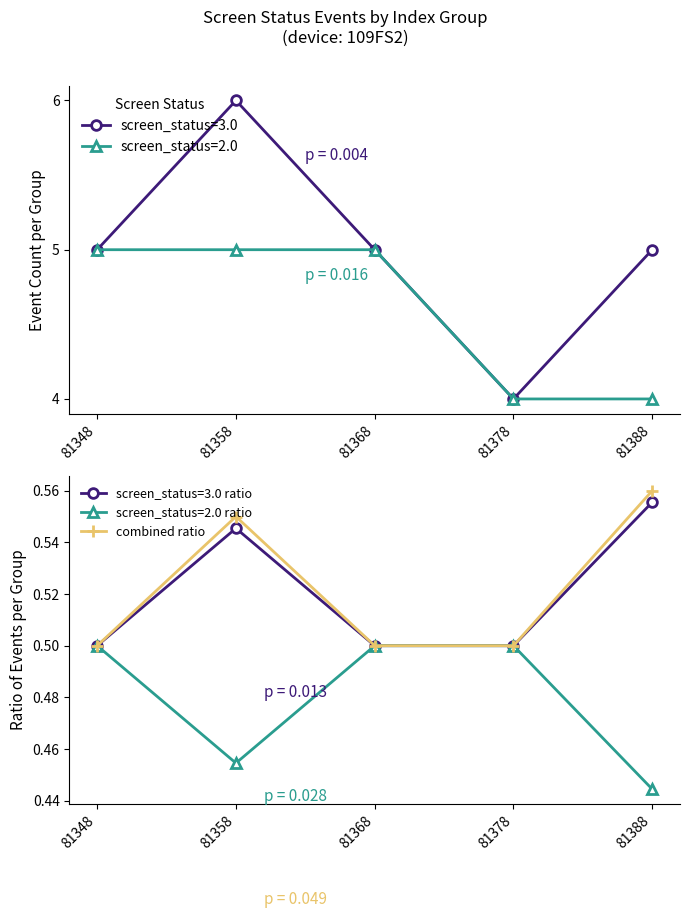

What is the value of the 4th point from the left?

0.5